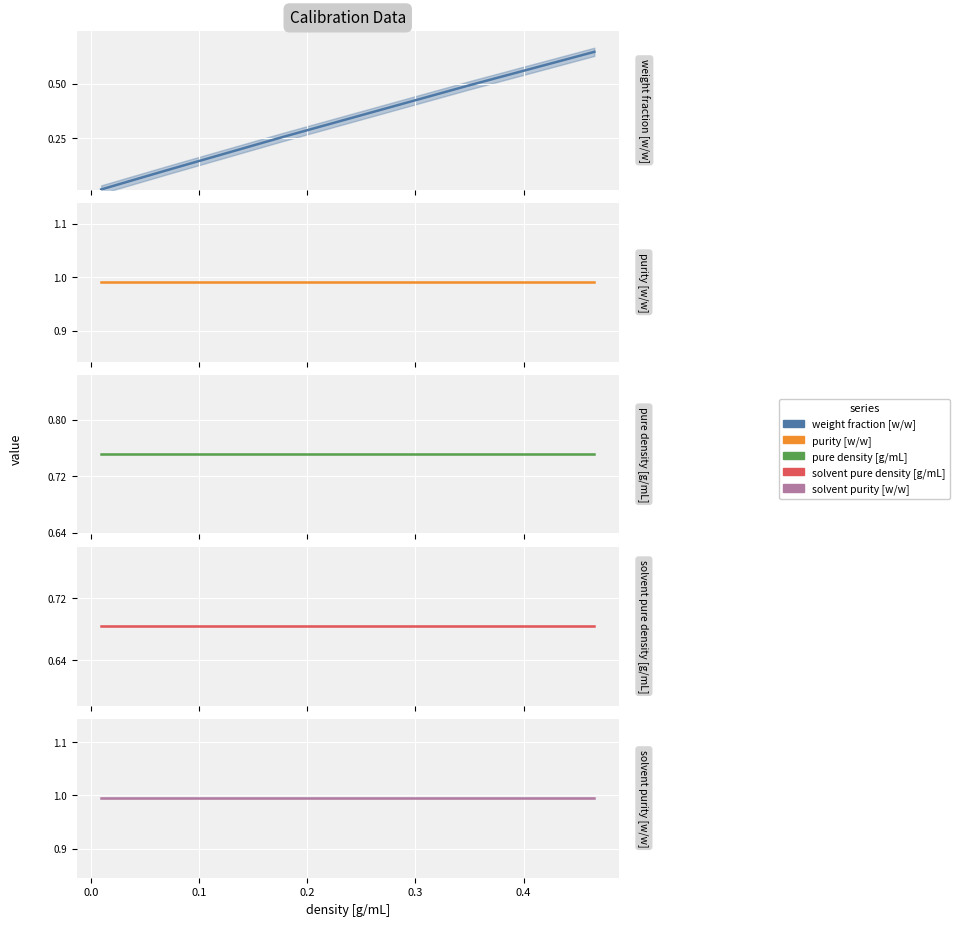

At 0.0, list the series in order from largest to smallest.

solvent purity [w/w], purity [w/w], pure density [g/mL], solvent pure density [g/mL], weight fraction [w/w]